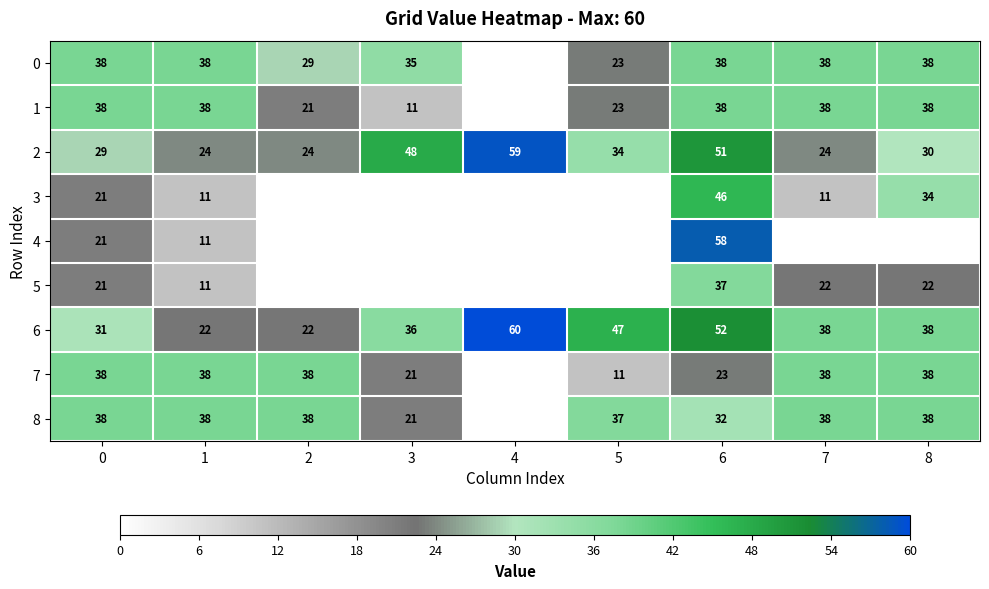

What is the approximate value of 3 at 7?

11